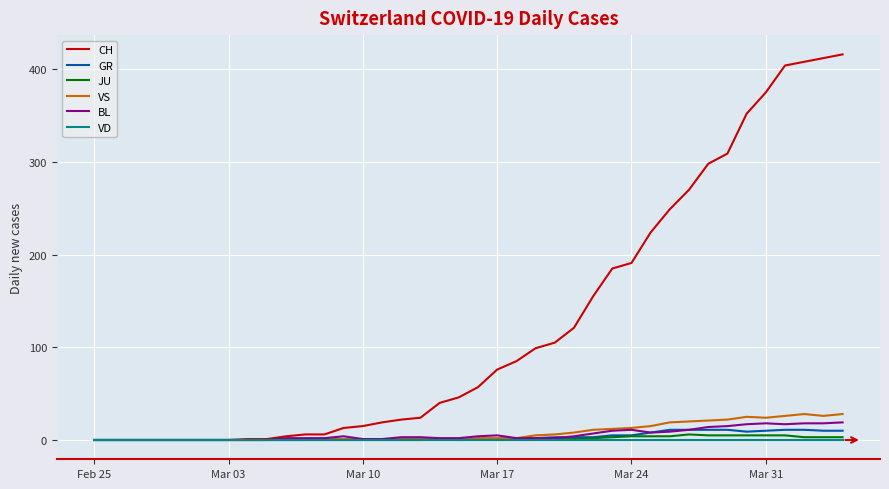

Which series has the widest spread of values?

CH